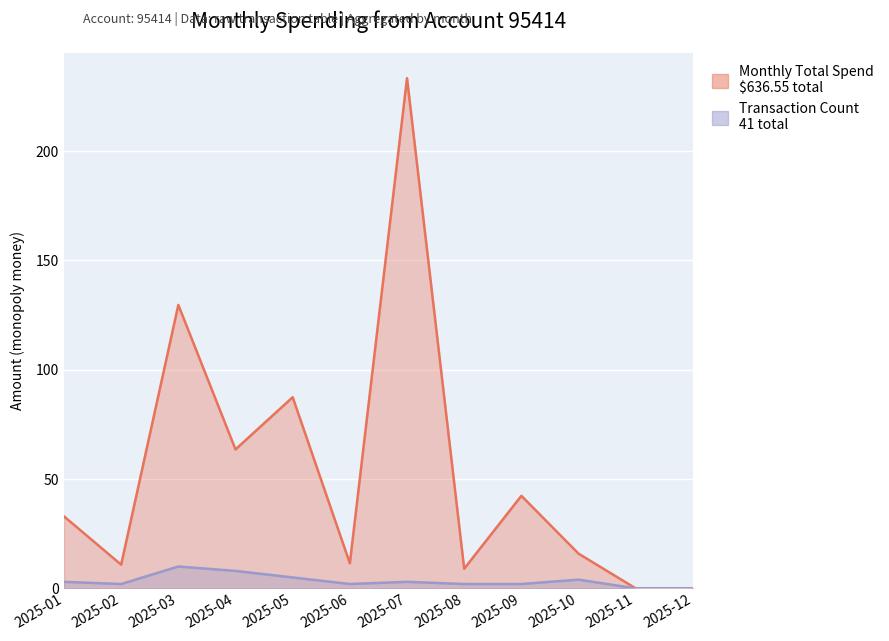

The value of Transaction Count at 2025-10 is 7.1. True or false?

False